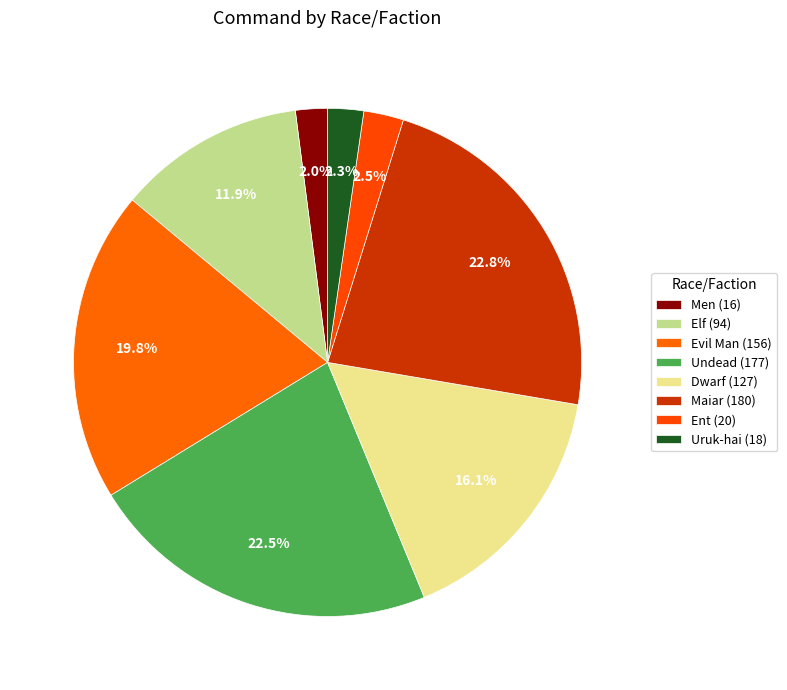

To the nearest percent, what portion does Elf represent?

12%